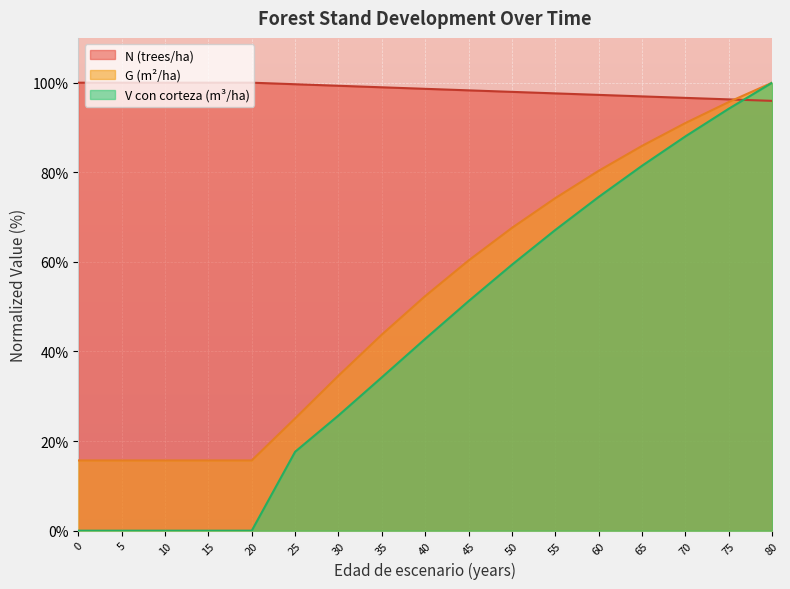

How many lines are shown in the chart?

3